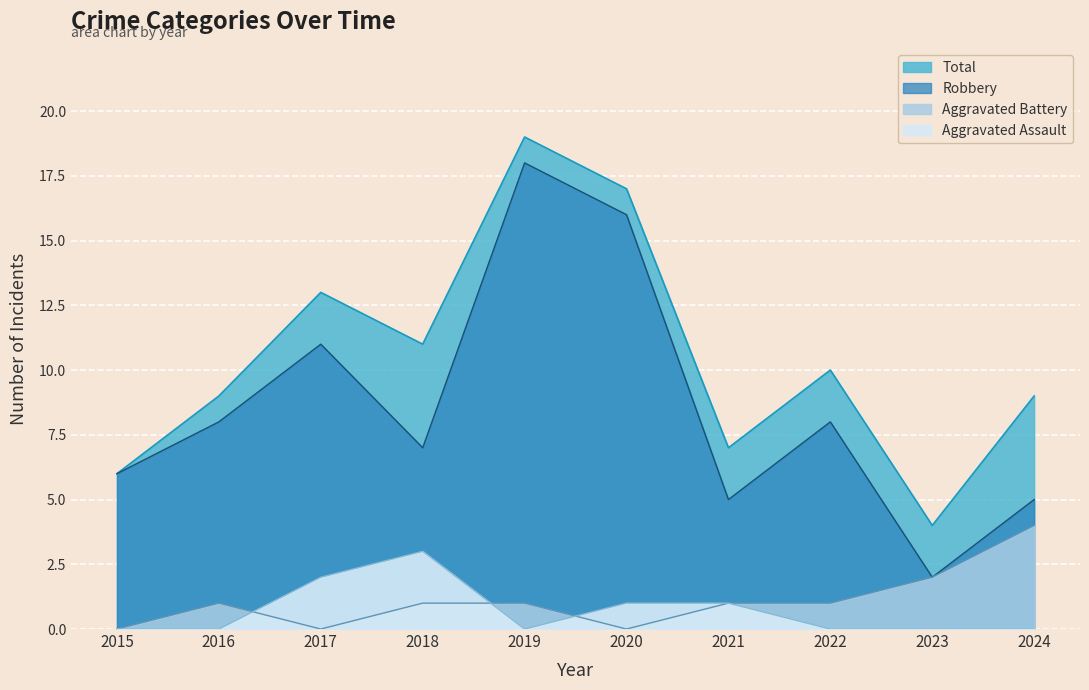

Which series has the largest total across all categories?

Total